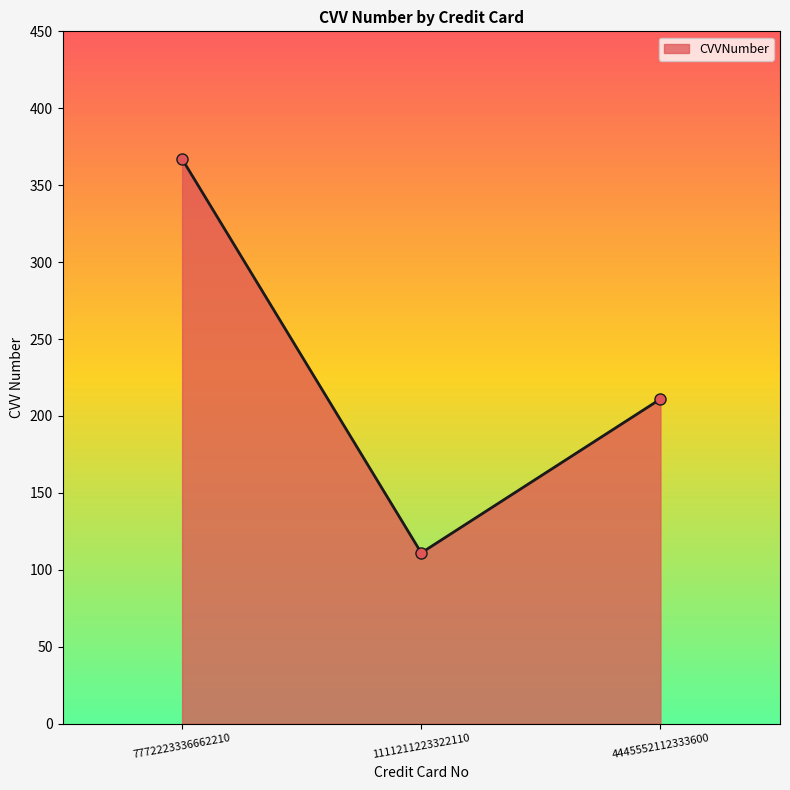

Does the chart have visible grid lines?

No